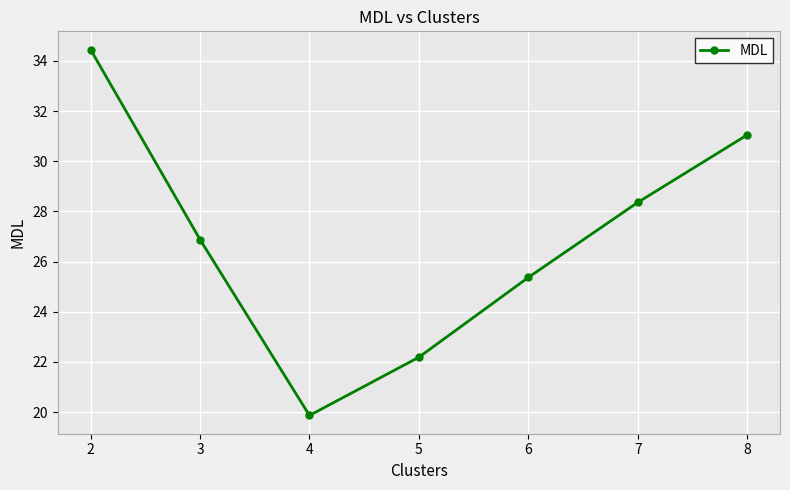

What is the smallest value displayed?

19.9